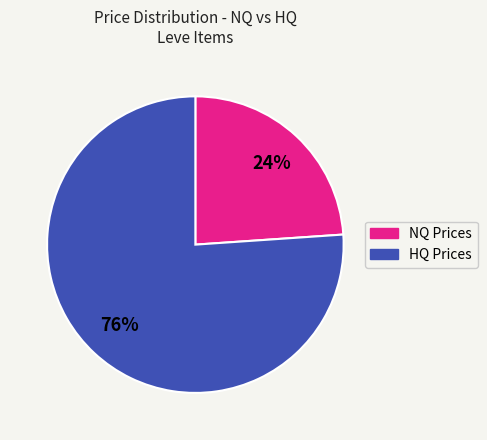

To the nearest percent, what is the difference between the largest and smallest slice percentages?

52%